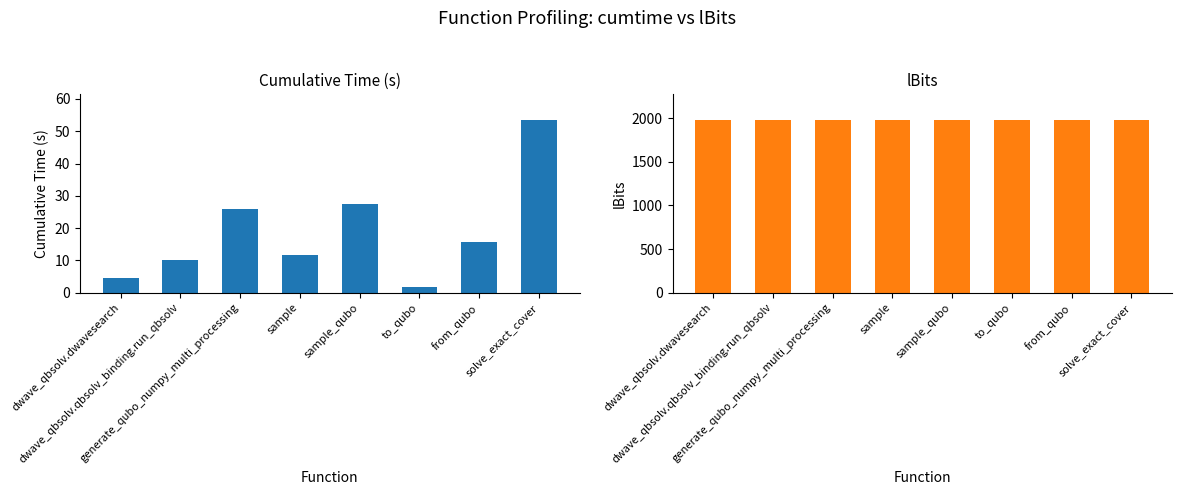

What is the value of the cumtime bar at the 7th from the left?

15.7